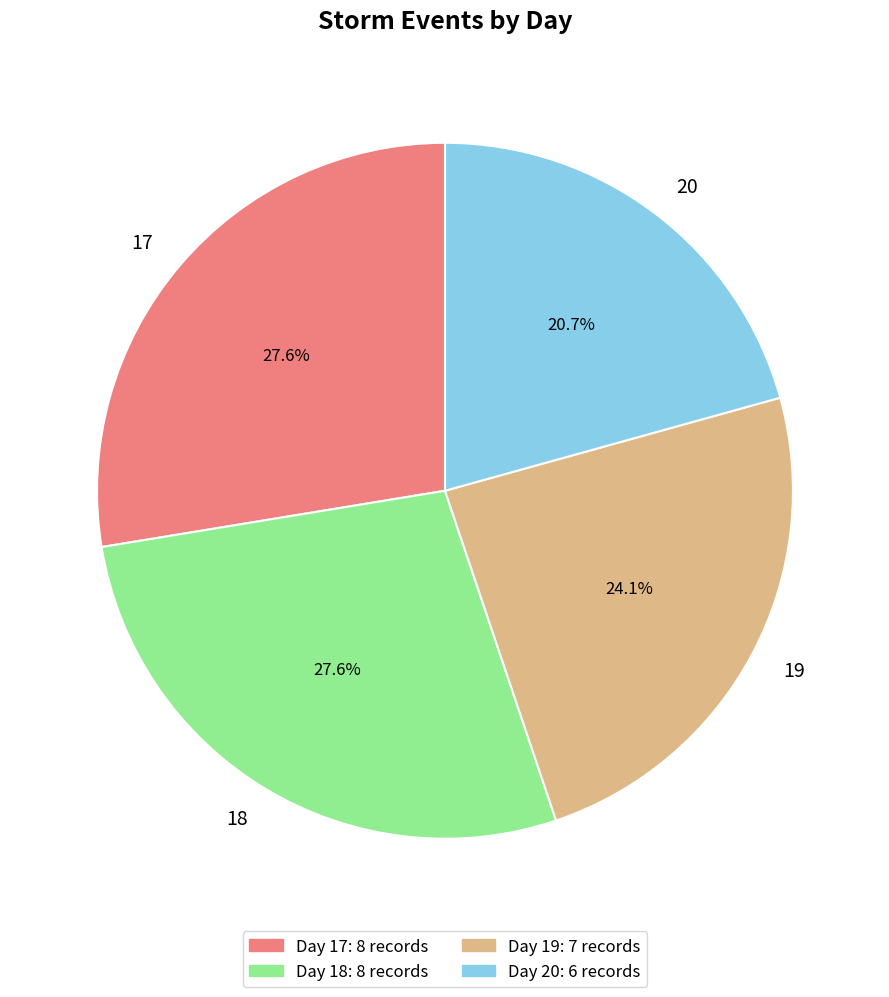

To the nearest percent, what is the combined percentage of 18 and 17?

55%